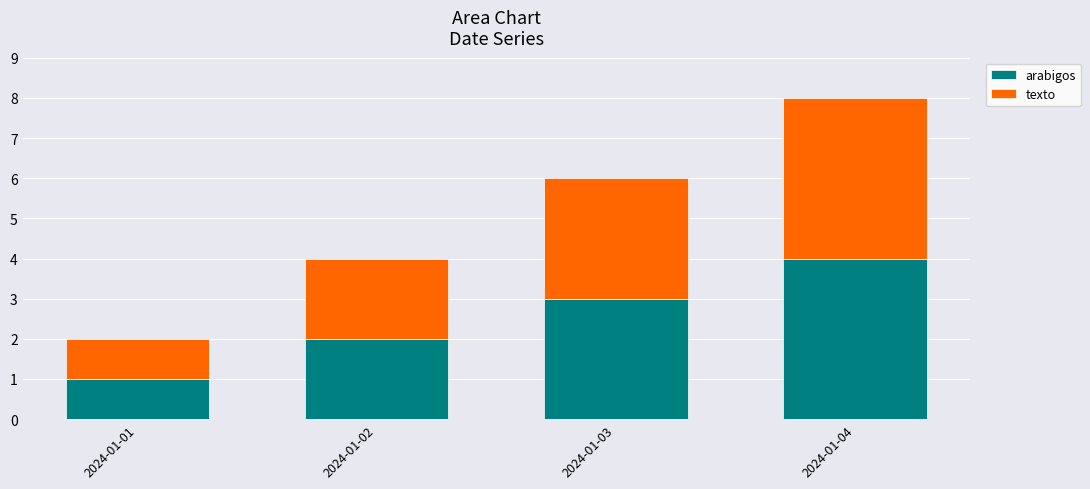

How many distinct data groups are displayed?

2